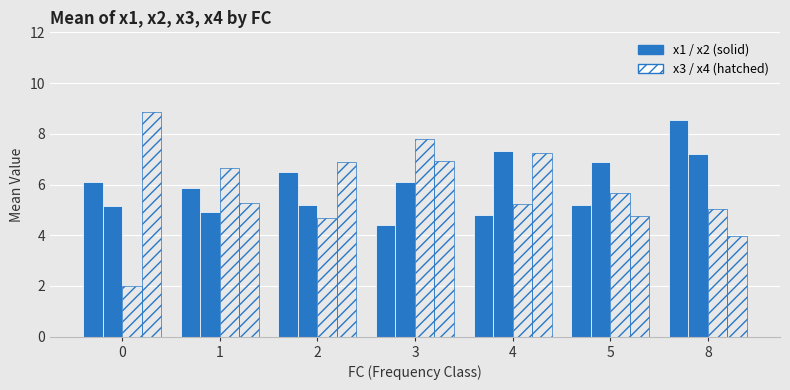

Count the number of data series in this chart.

4